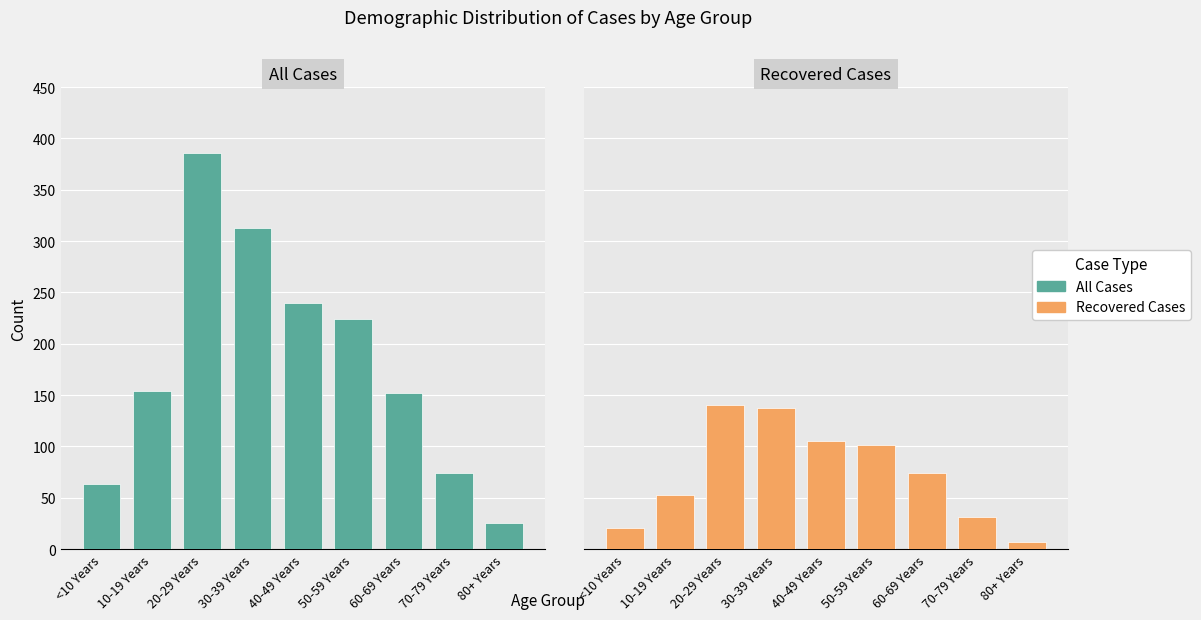

At which category is the sum across all series the highest?

20-29 Years